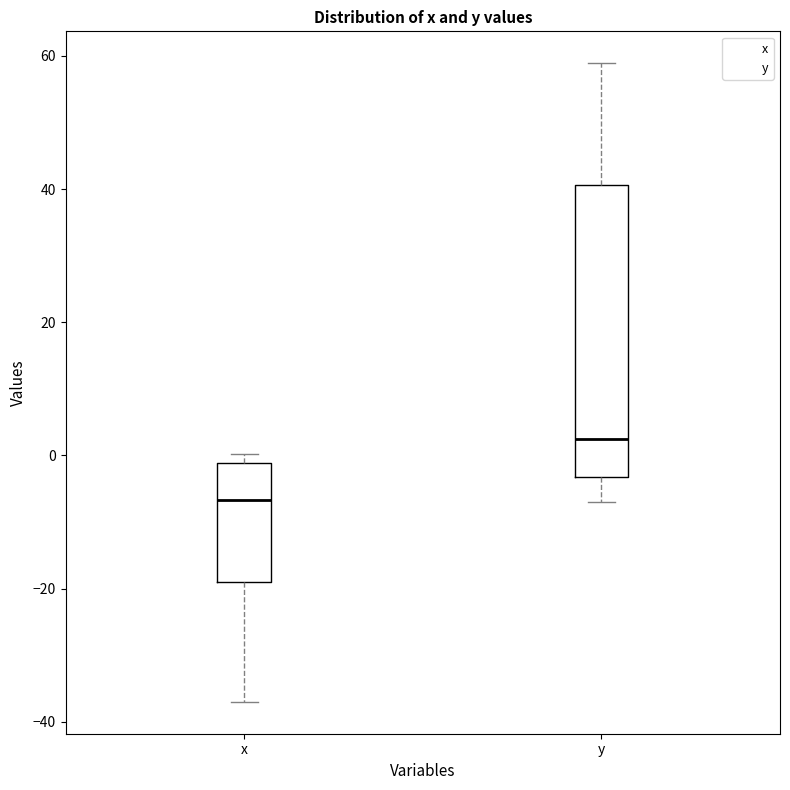

Reading left to right, read every box against the y-axis: the position of its median line, the range the box covers, and the ends of its whiskers. The values are not printed on the chart, so give them approximately, as read against the axis.

x: median -6, box -18 to -2, whiskers -36 to 0
y: median 2, box -4 to 40, whiskers -6 to 58